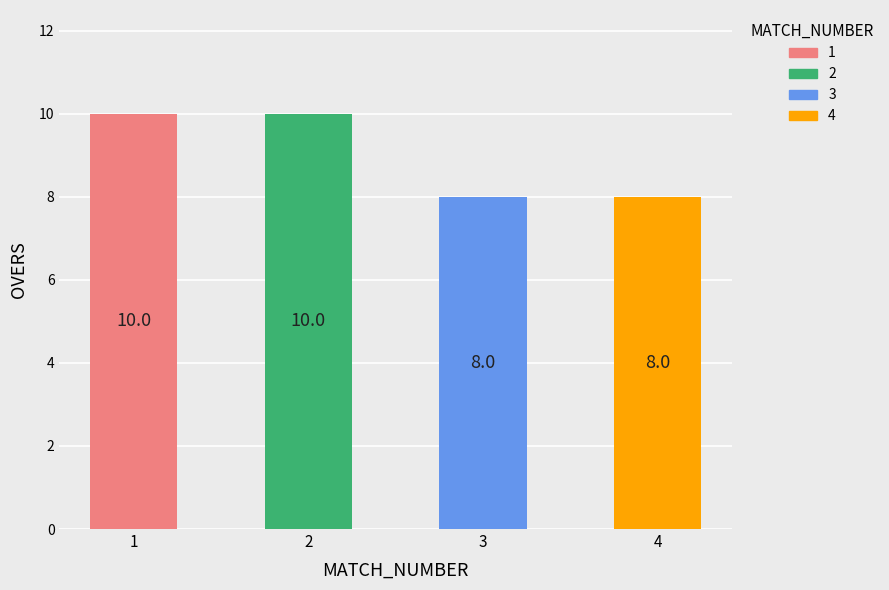

Is it true that the value at 4 is 13?

False